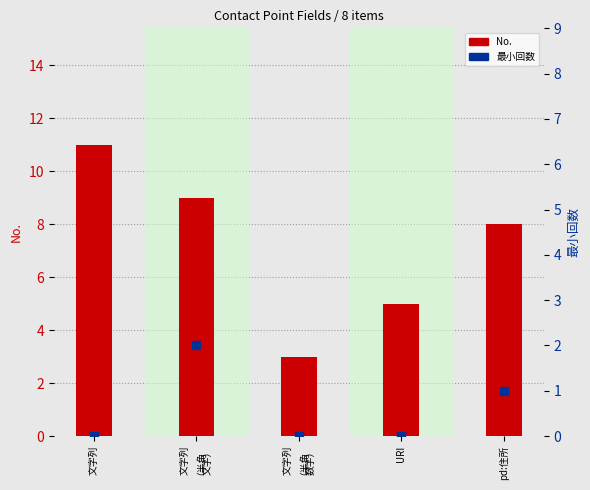

At which category is the sum across all series the highest?

文字列